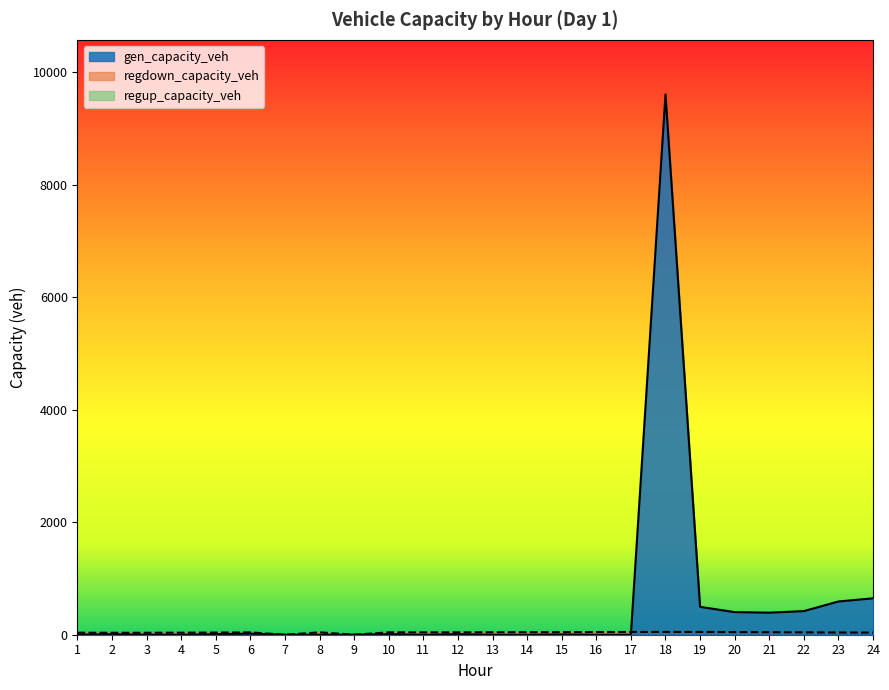

How many interior local peaks does the regdown_capacity_veh series have?

4